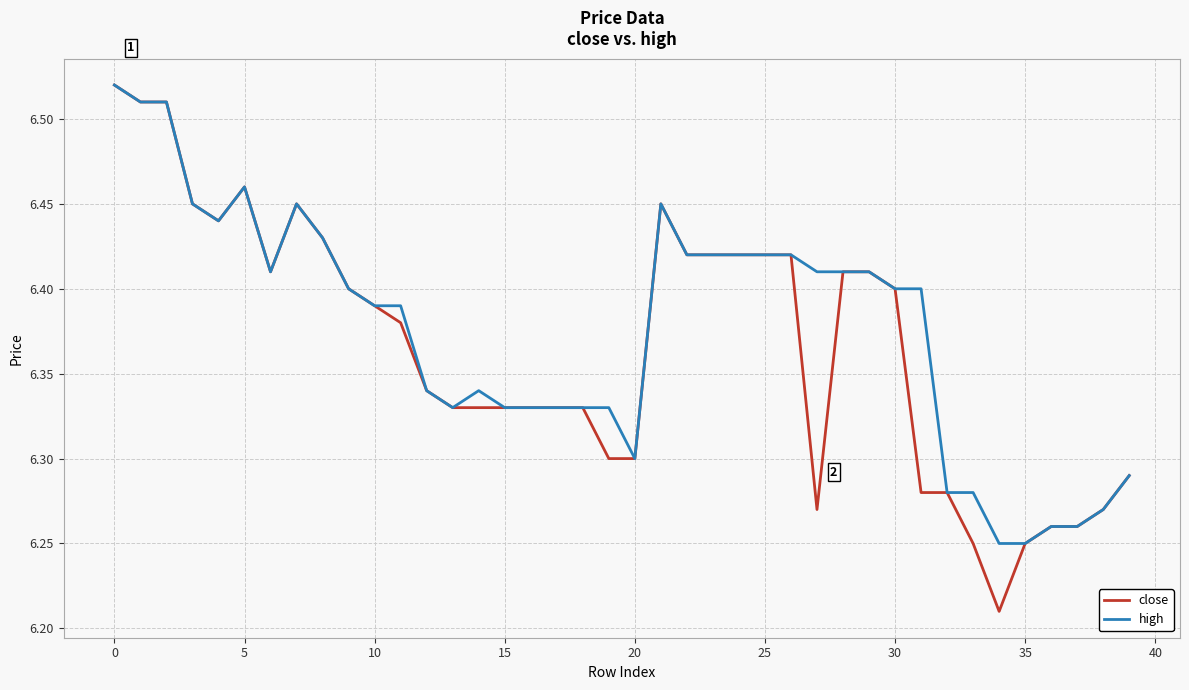

Which series has the largest range (max minus min)?

close